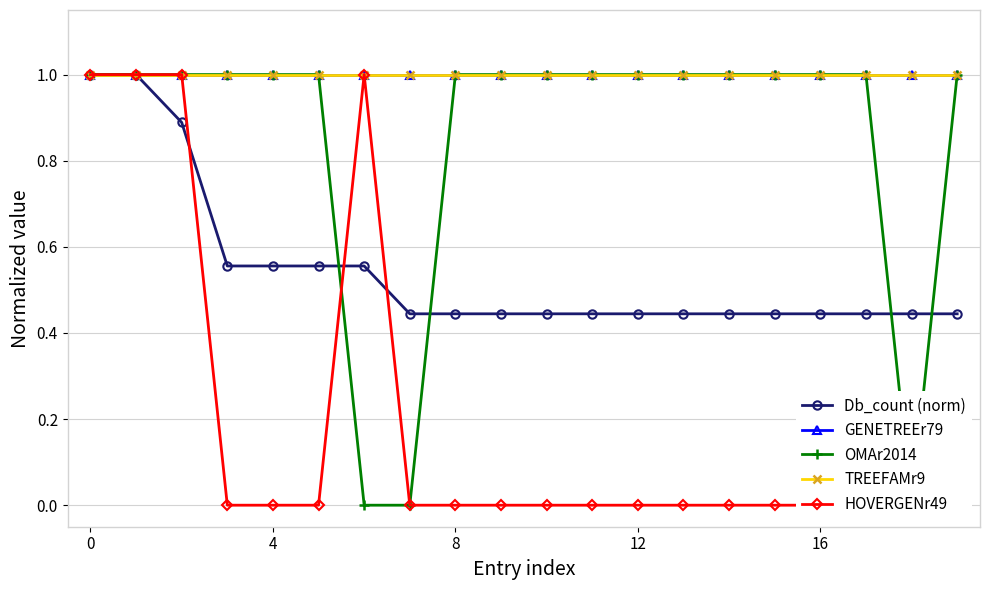

At how many categories does at least one series exceed 0?

20